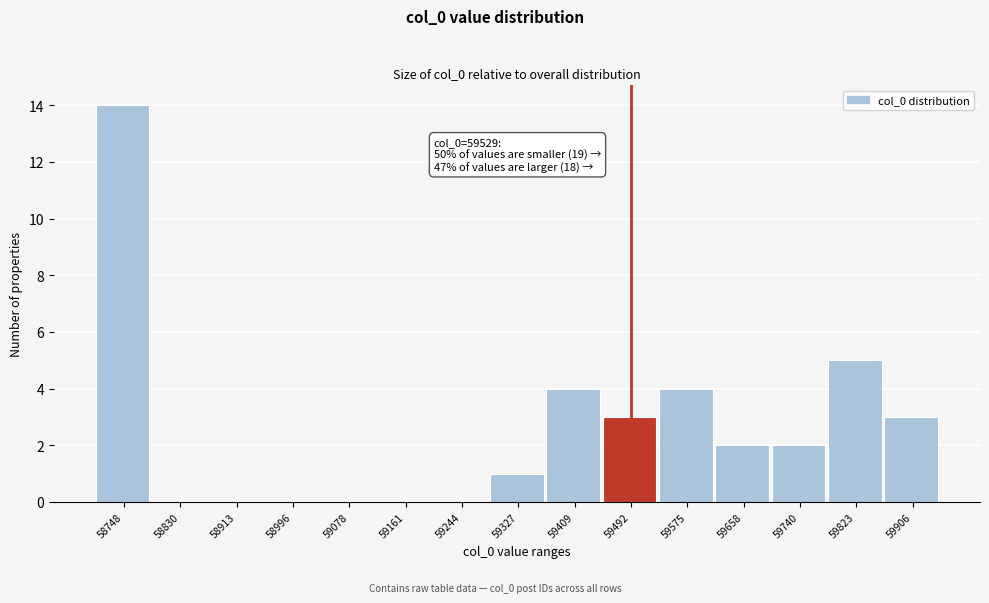

Reading left to right, transcribe all the data shown in this chart.

58748=14	58830=0	58913=0	58996=0	59078=0	59161=0	59244=0	59327=1	59409=4	59492=3	59575=4	59658=2	59740=2	59823=5	59906=3